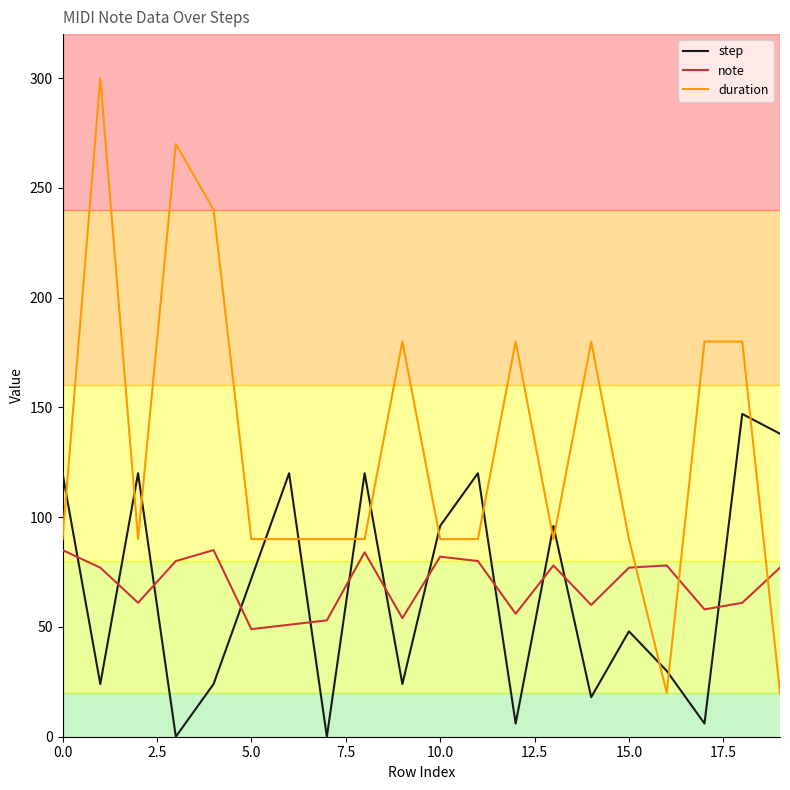

Which series has the largest range (max minus min)?

duration